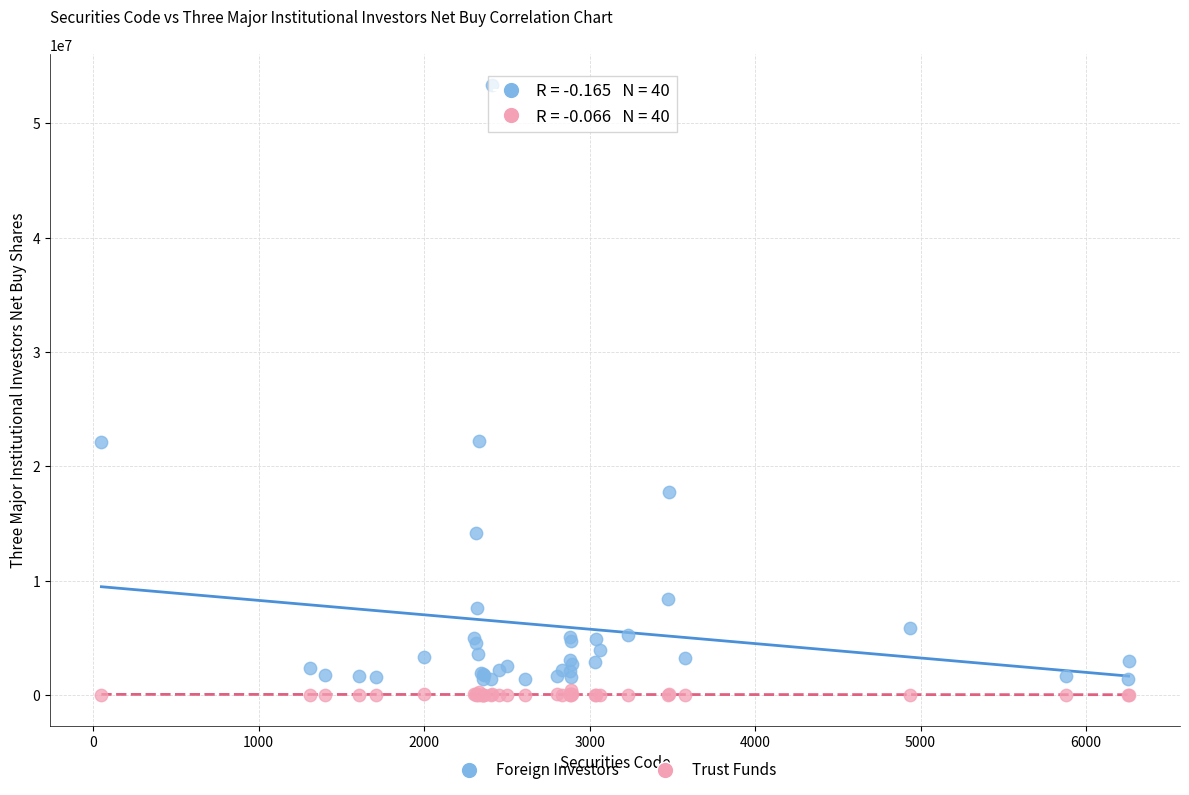

What is the X range (max minus min) for the scatter plot?

6207